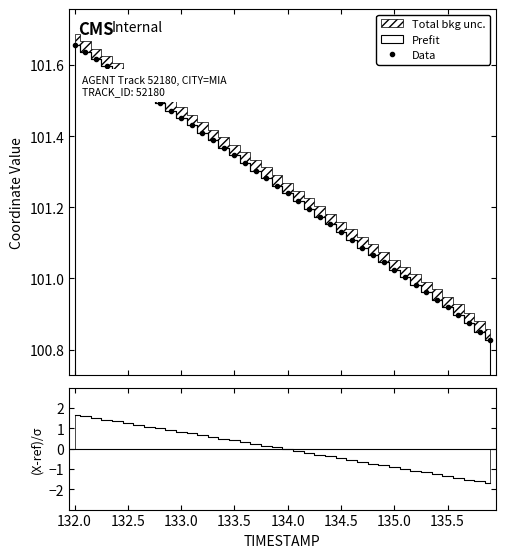

Reading left to right, what are all the values shown in this chart?

101.7	101.6	101.6	101.6	101.6	101.6	101.5	101.5	101.5	101.5	101.5	101.4	101.4	101.4	101.4	101.3	101.3	101.3	101.3	101.3	101.2	101.2	101.2	101.2	101.2	101.1	101.1	101.1	101.1	101.0	101.0	101.0	101.0	101.0	100.9	100.9	100.9	100.9	100.9	100.8